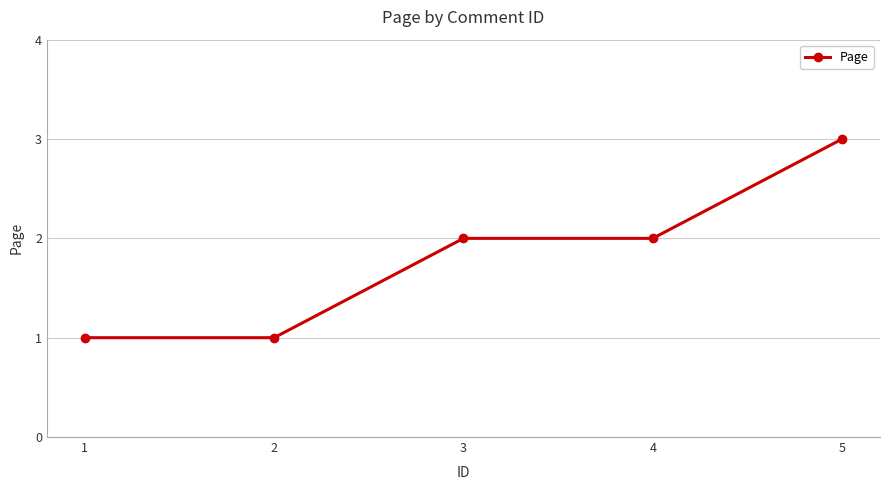

What is the ratio of the value at 4 to the value at 1?

2.0